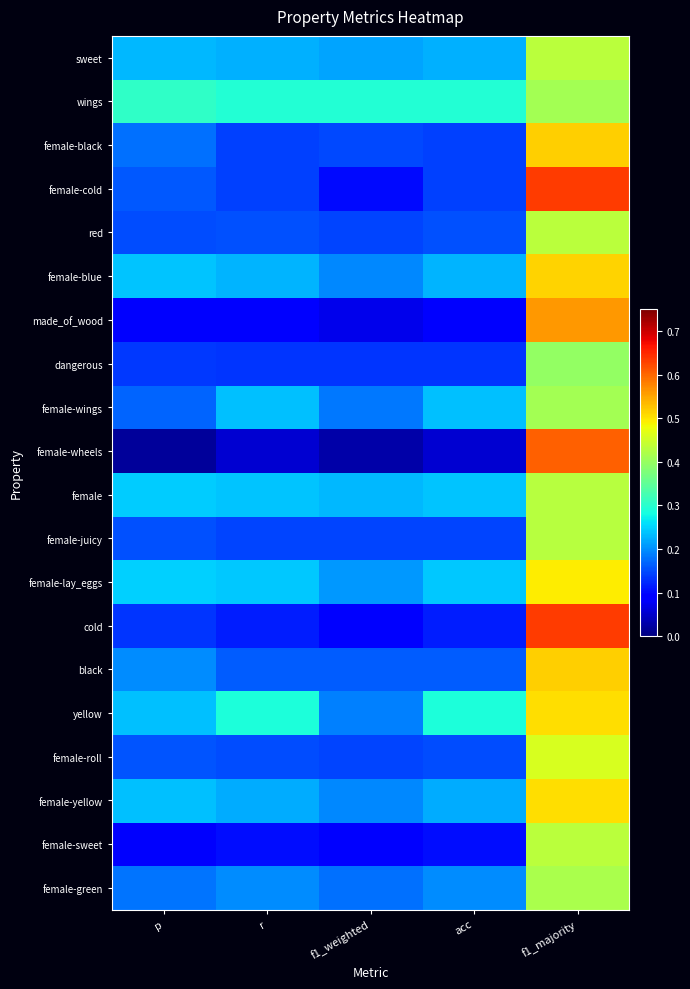

What is the spread (max minus min) of values at r?

0.2